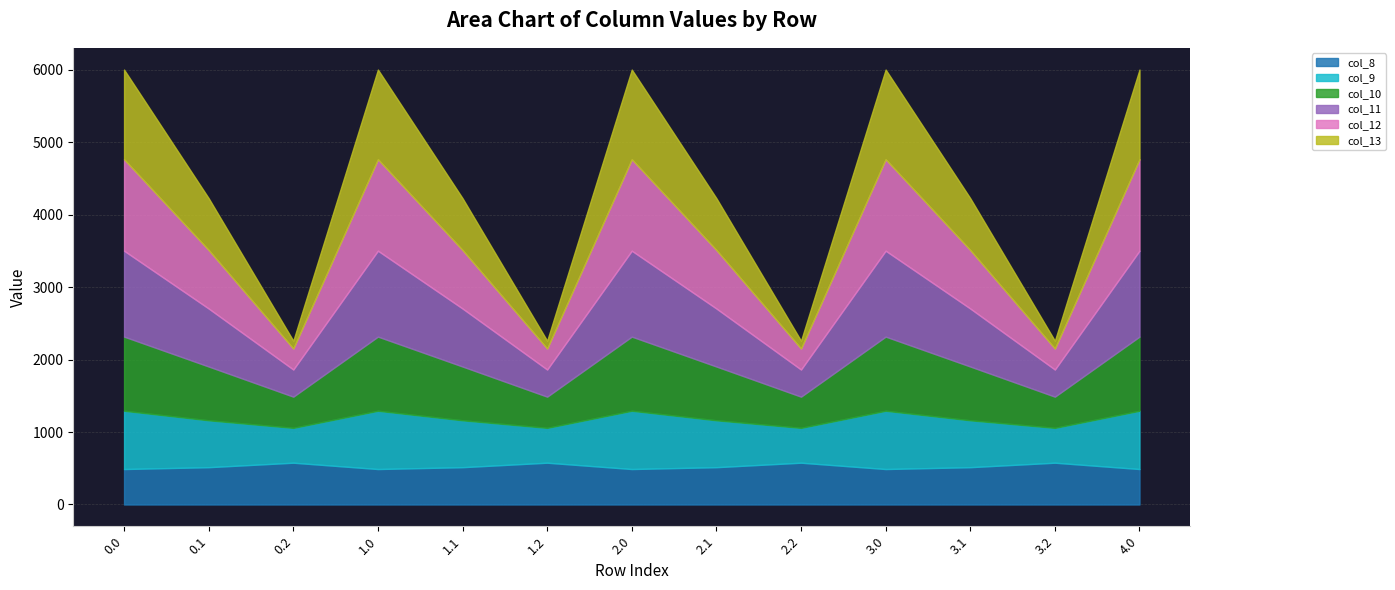

How many series are shown in this chart?

6